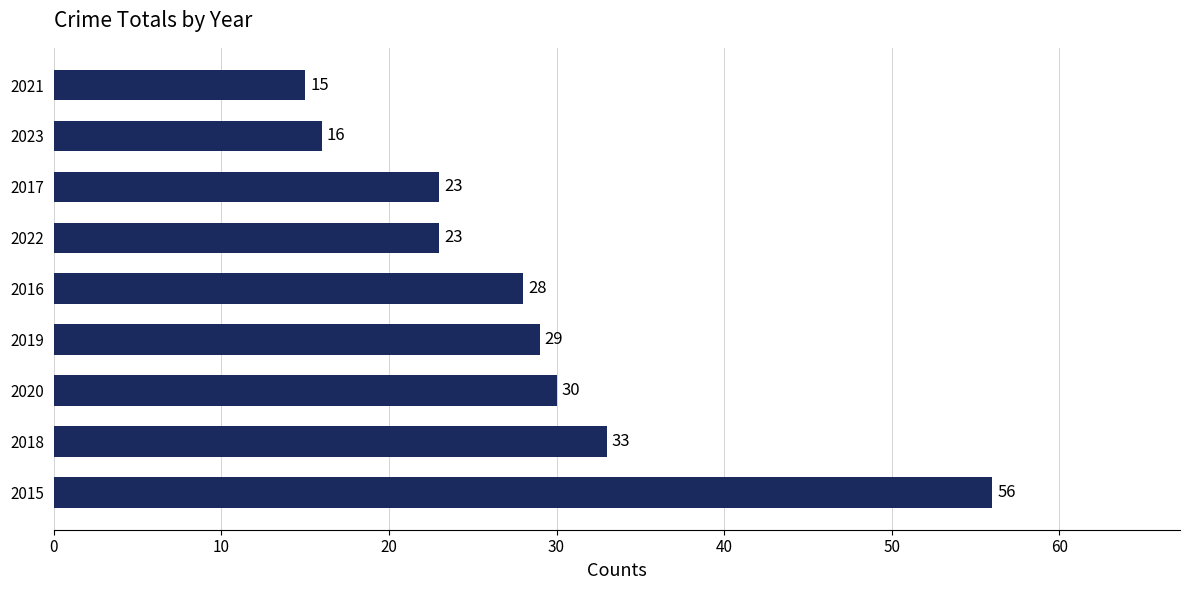

The chart shows a value of 23 at 2022. True or false?

True